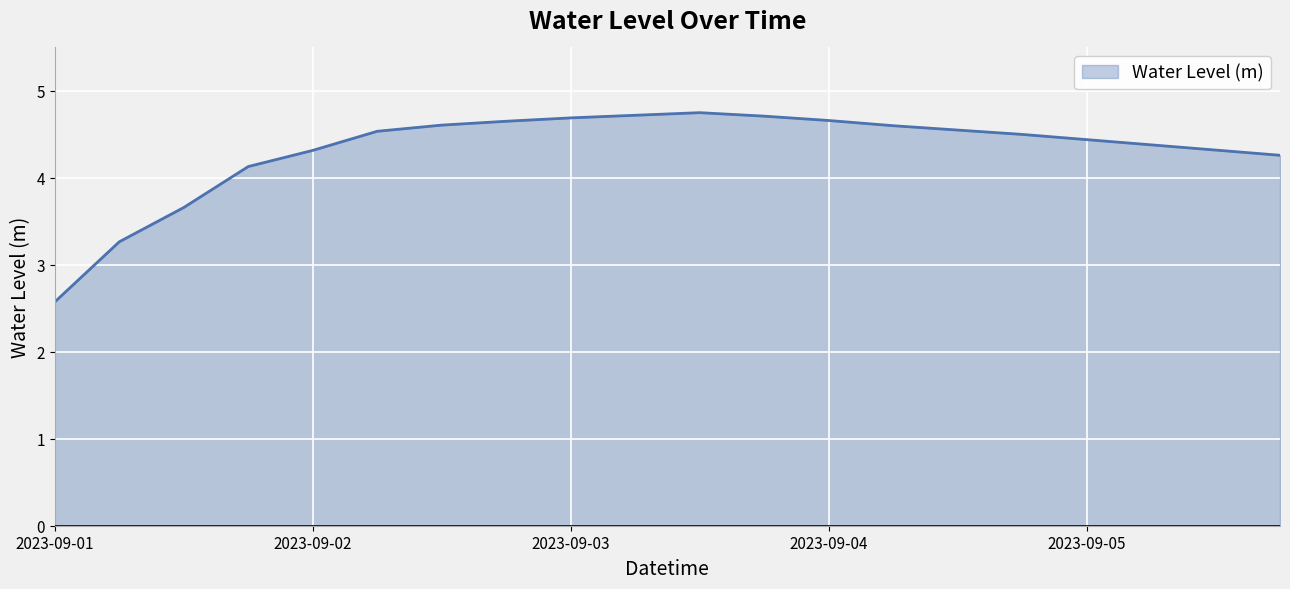

What is the minimum value shown in the chart?

2.6